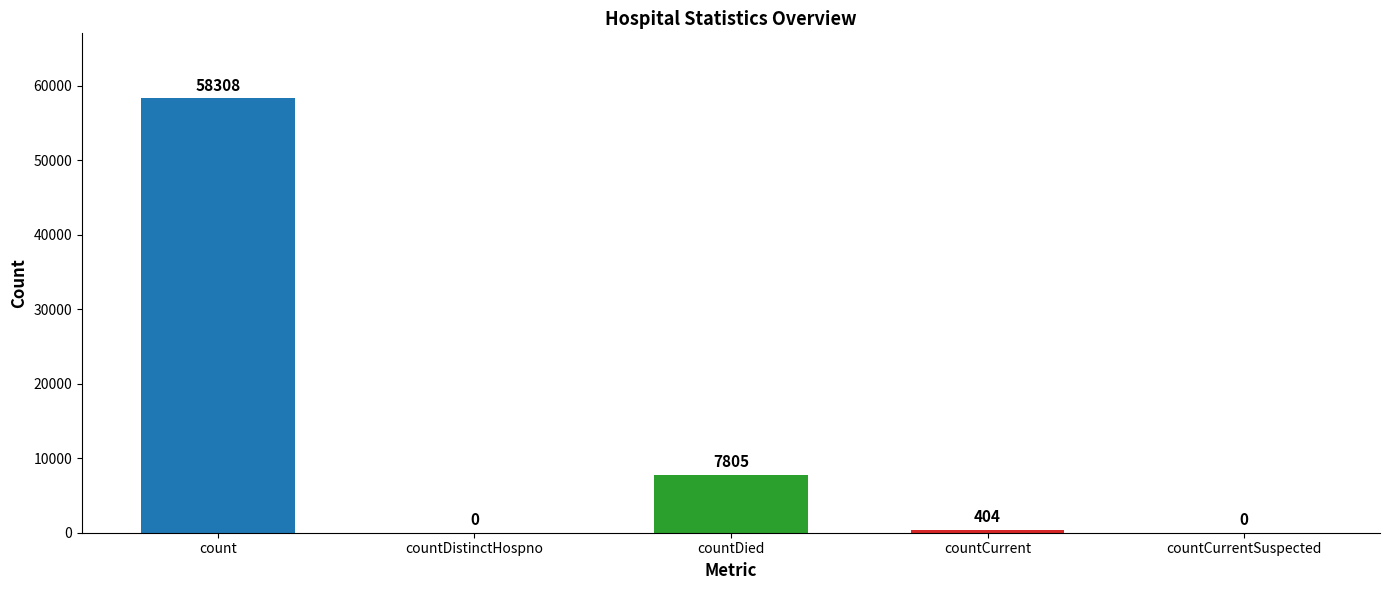

How many categories are shown in the chart?

5